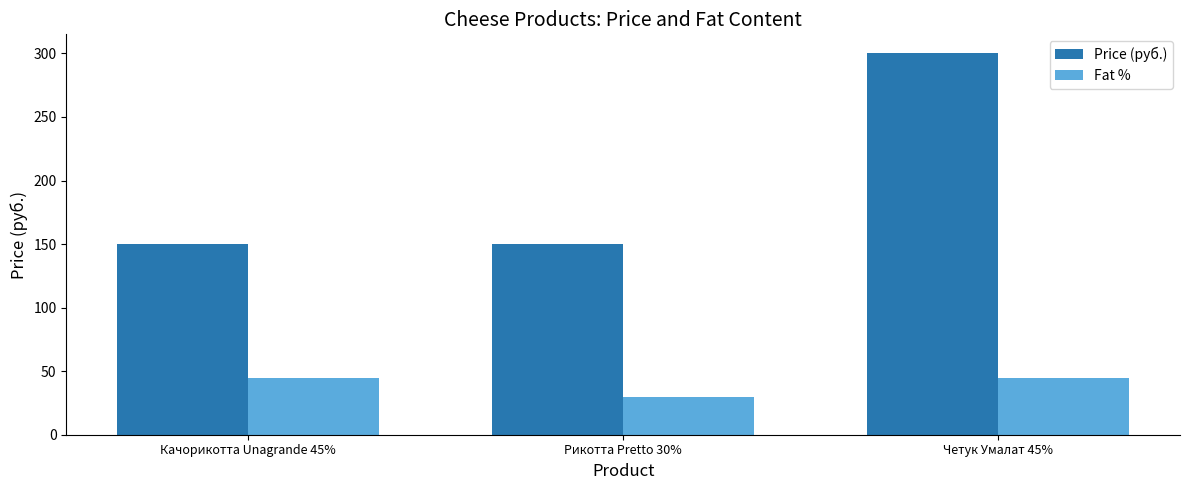

Is it true that Price (руб.) equals 150 at Качорикотта Unagrande 45%?

True